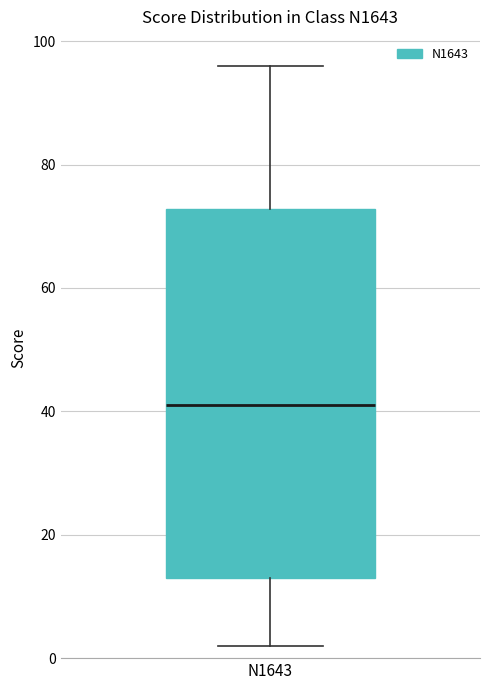

Where does the median line of the box for N1643 sit on the y-axis? The values are not printed on the chart, so give them approximately, as read against the axis.

42